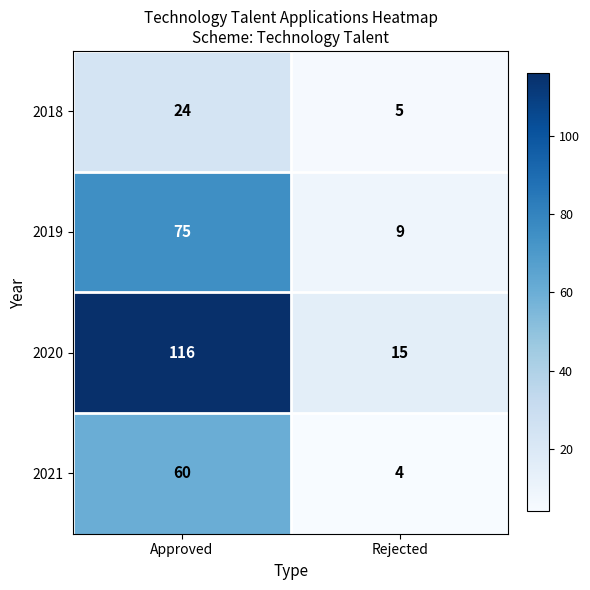

How many data points in 2020 are less than 116?

1